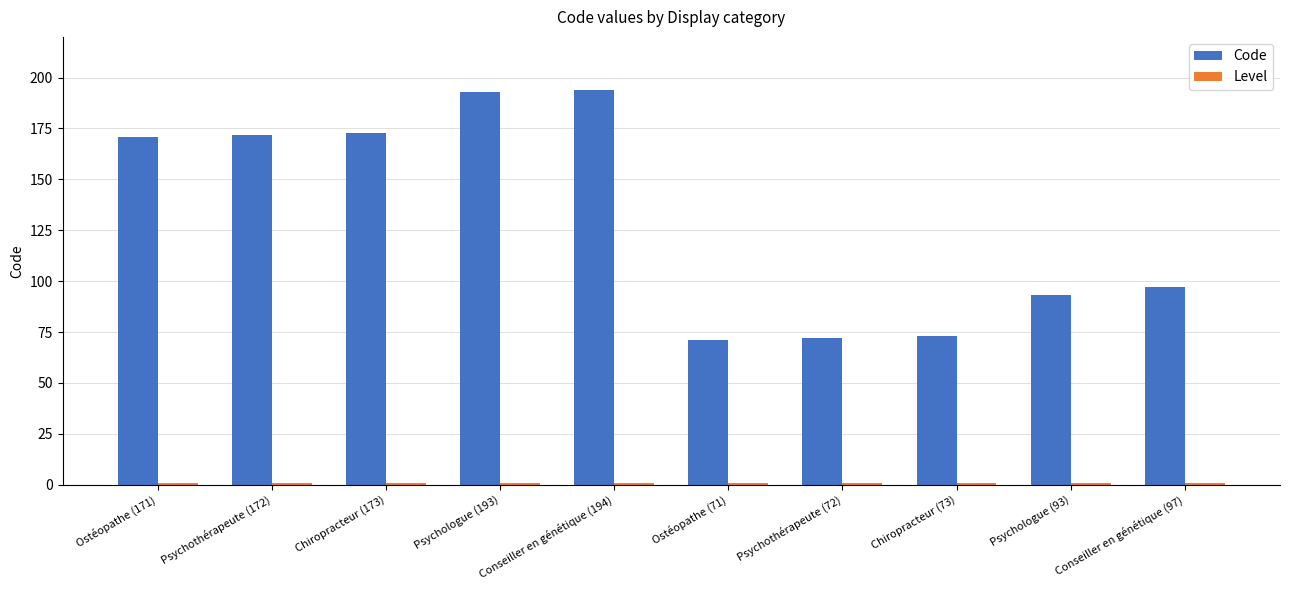

What is the maximum value shown in the chart?

194